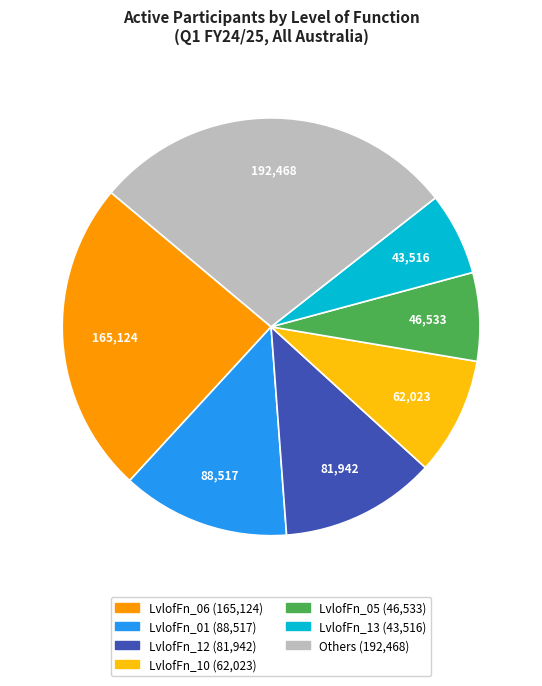

Is there any slice that represents more than half of the pie?

No